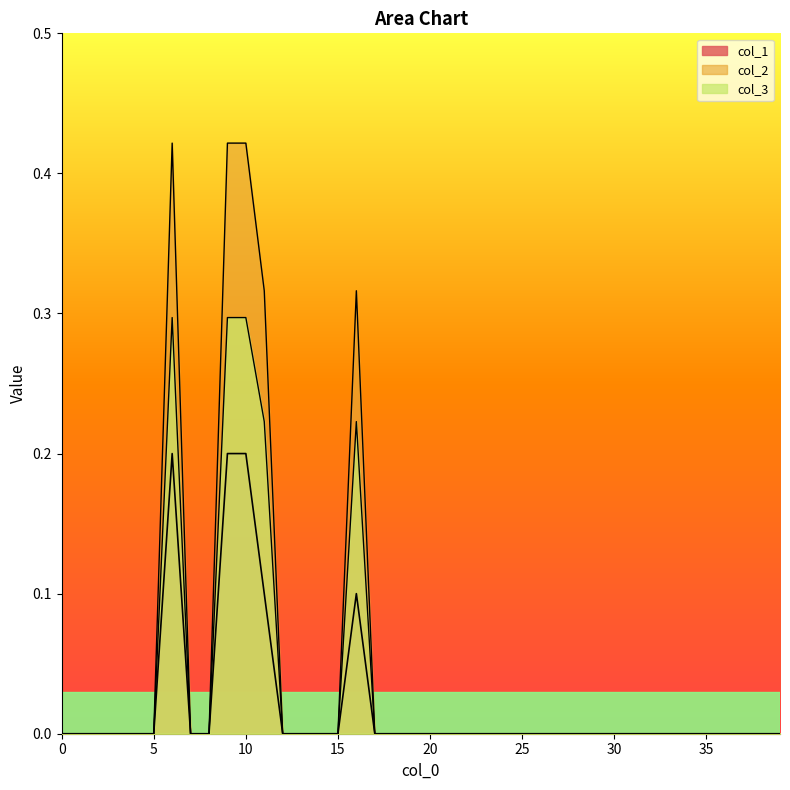

At which category does col_3 reach its first local peak?

6